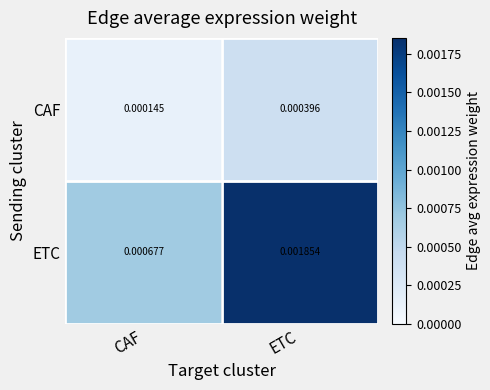

How many categories are shown in the chart?

2